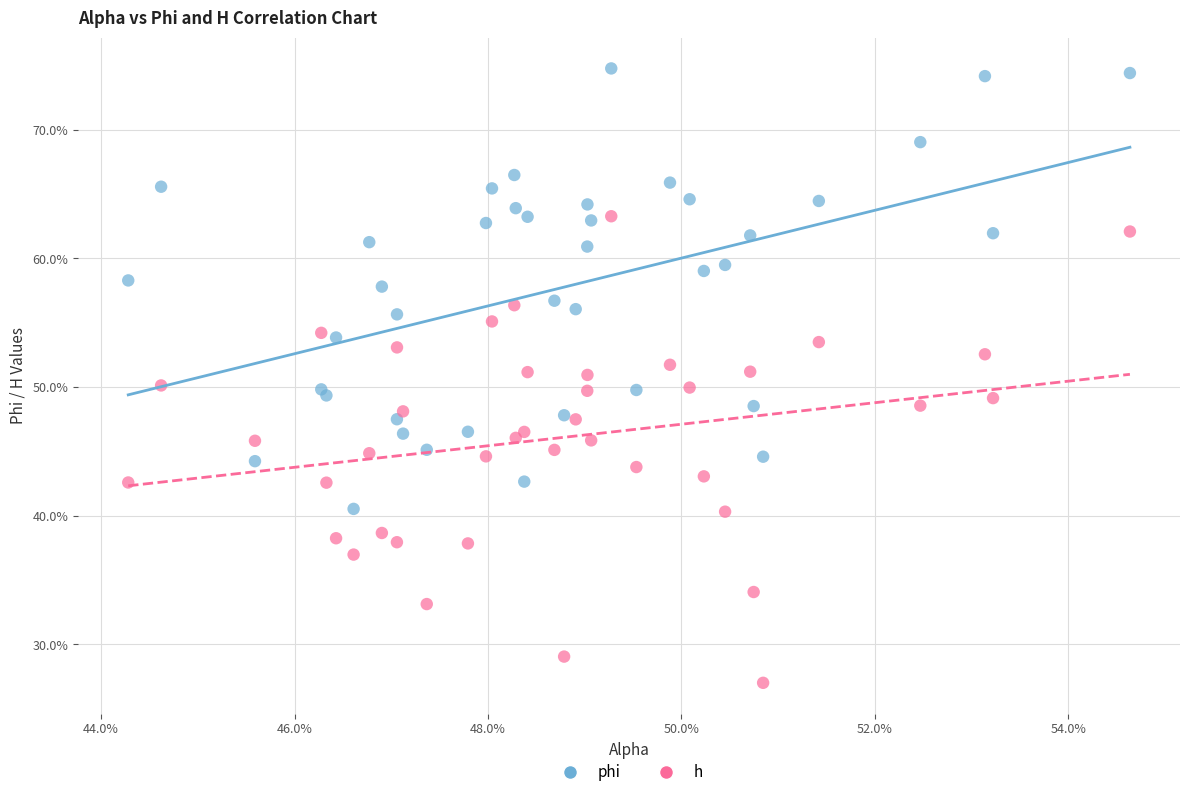

Which series contains the highest Y value?

phi